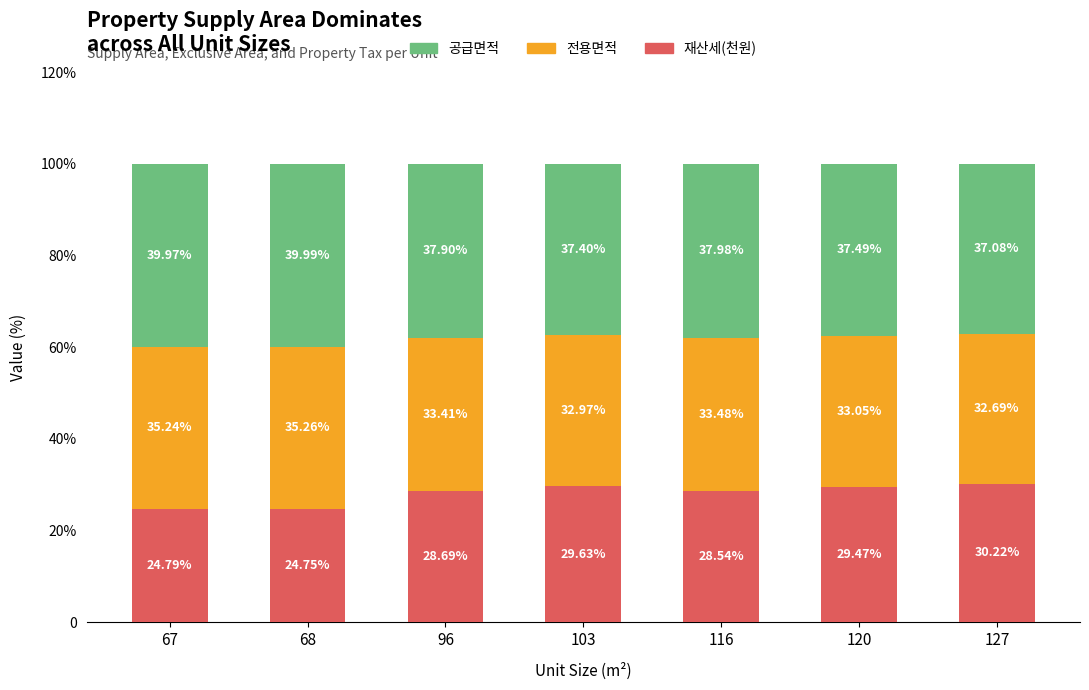

What are all the series names shown in the legend?

공급면적, 전용면적, 재산세(천원)